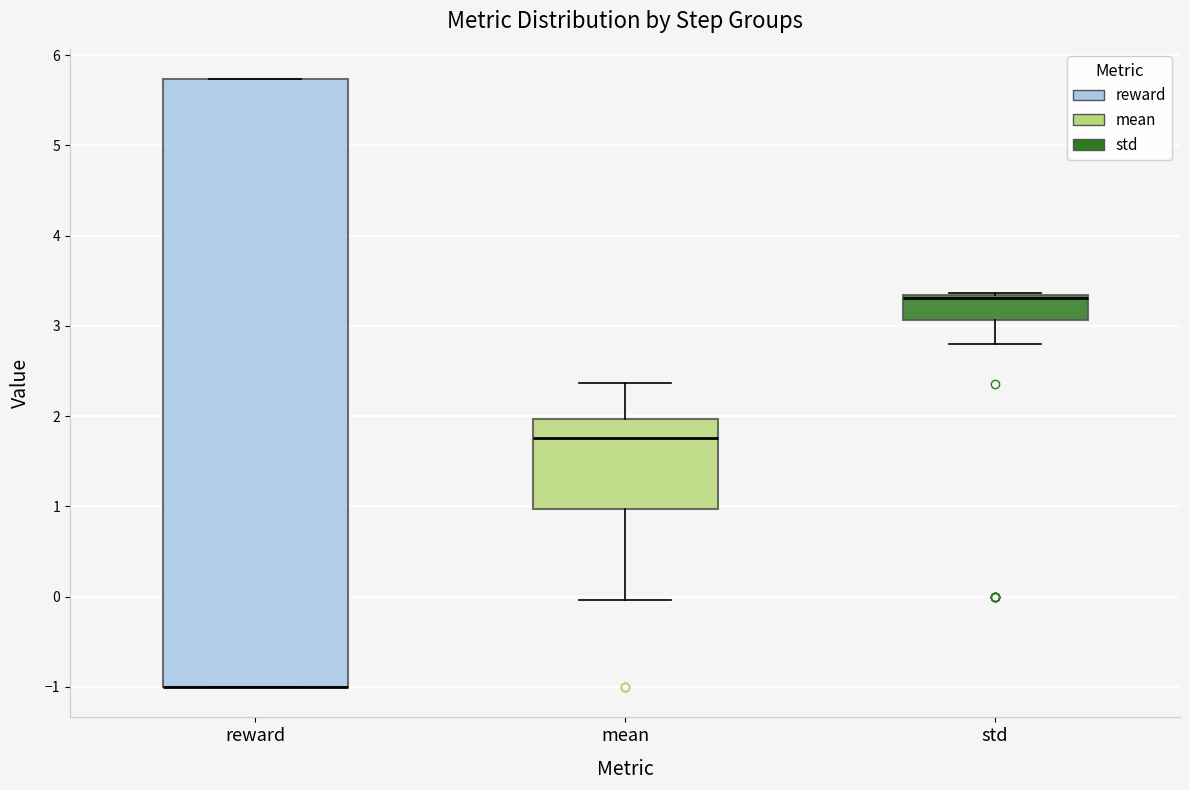

Reading left to right, transcribe this box plot: for each box, give where its median line is, the range the box spans, and where its two whiskers end, as read against the y-axis. The values are not printed on the chart, so give them approximately, as read against the axis.

reward: median -1.0 (drawn on the box's lower edge), box -1.0 to 5.7, whiskers -1.0 to 5.7
mean: median 1.8, box 1.0 to 2.0, whiskers 0.0 to 2.4
std: median 3.3 (just below the box's upper edge), box 3.1 to 3.3, whiskers 2.8 to 3.4